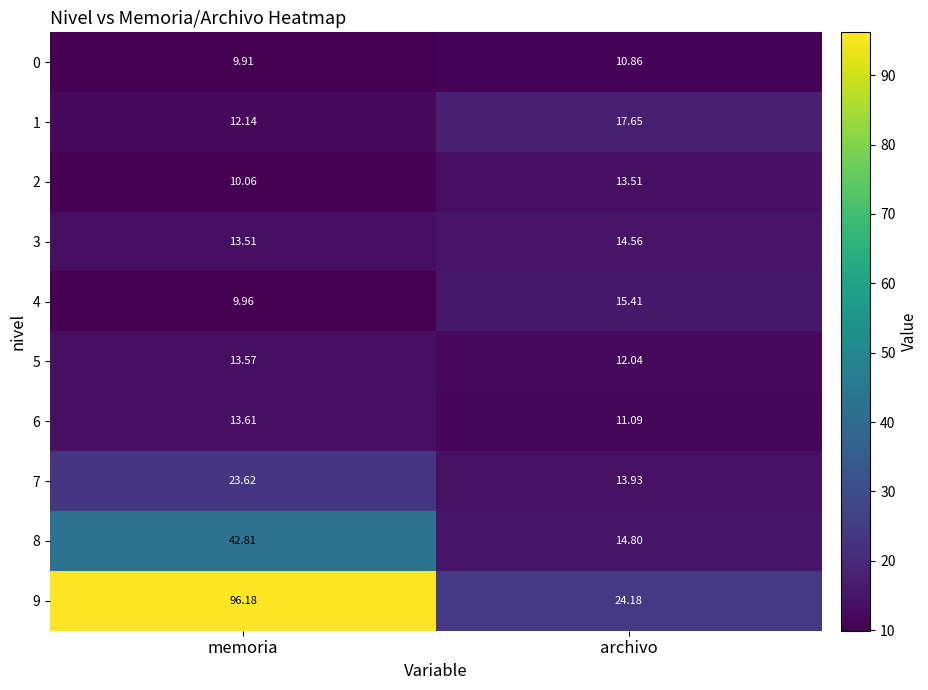

At which label does 2 reach its peak?

archivo